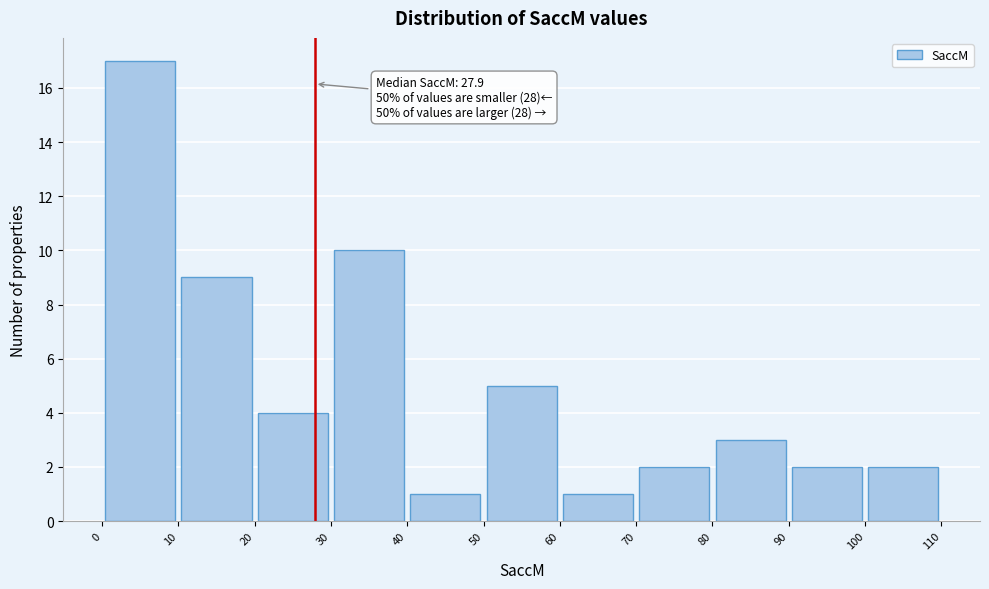

Over which range of the x-axis is the bar tallest?

0 to 10